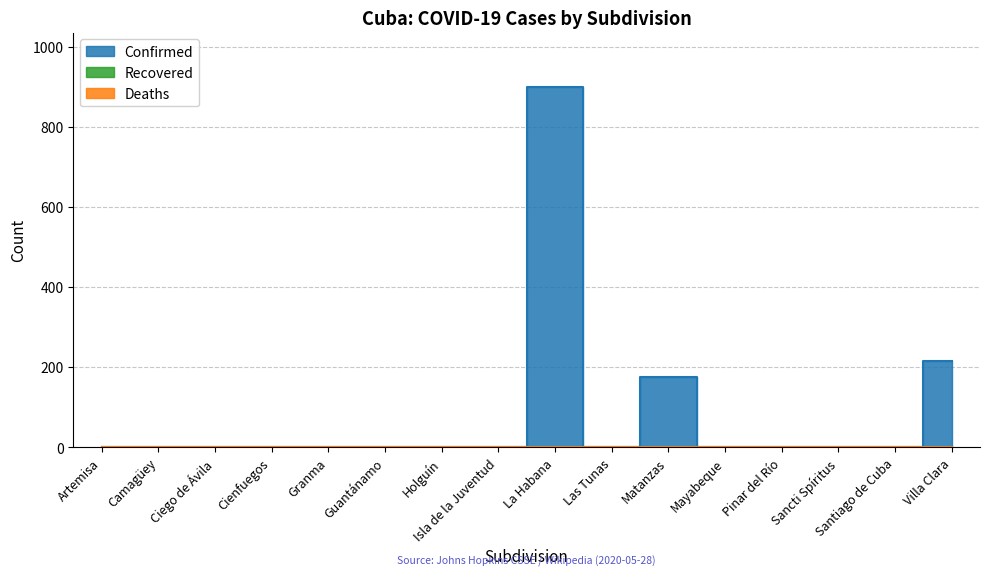

True or false: Recovered and Confirmed intersect in this chart.

False